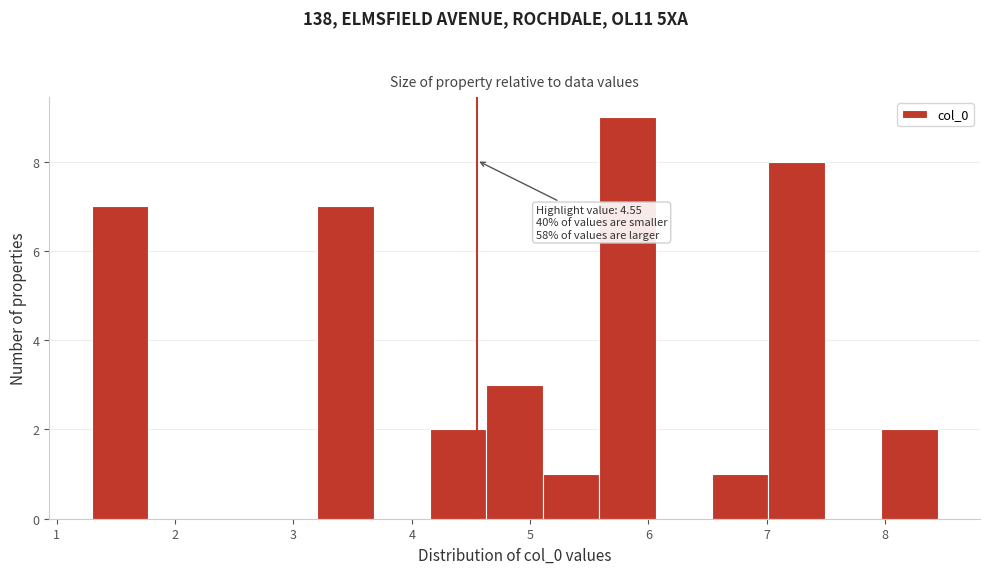

Over which range of the x-axis is the bar tallest?

5.6 to 6.1